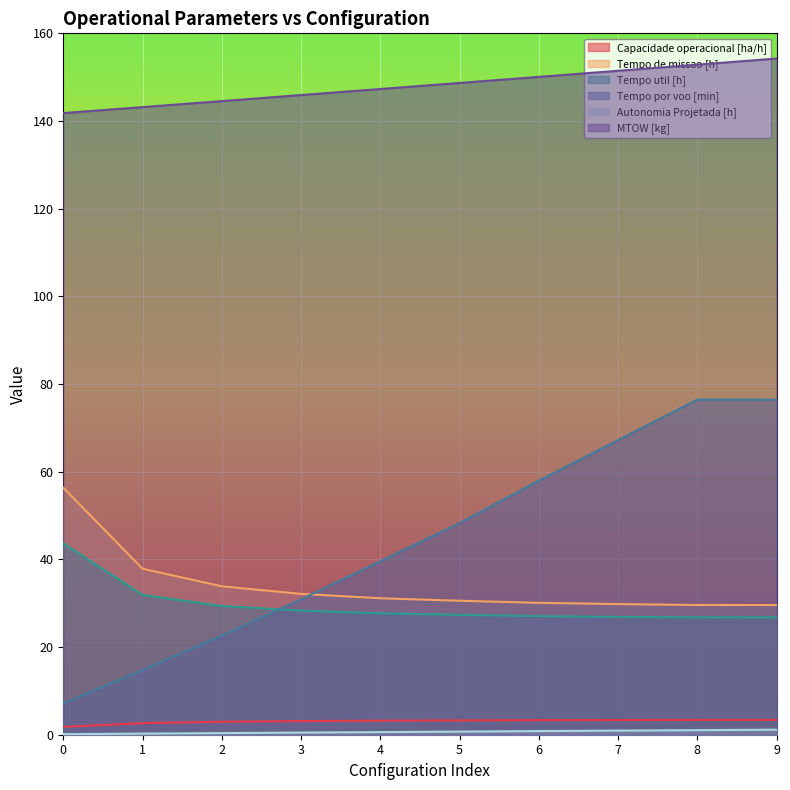

What is the greatest value displayed?

154.2